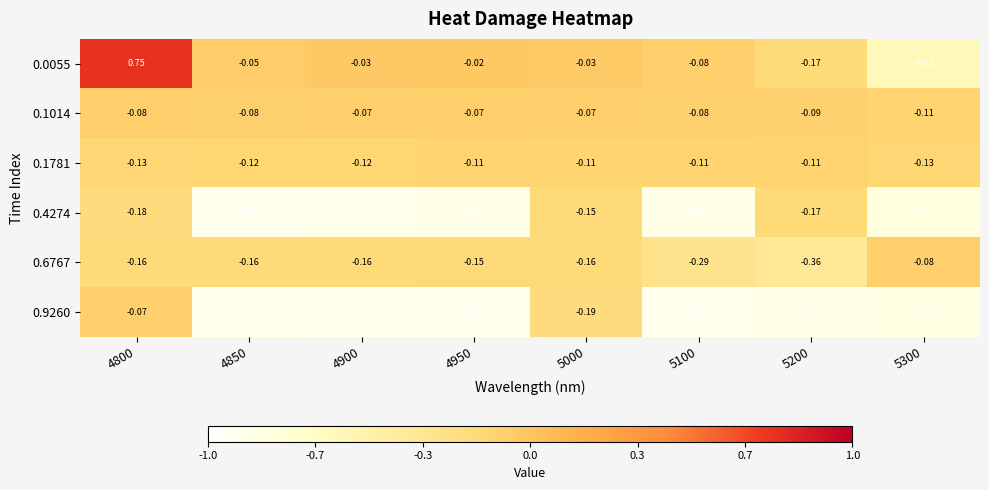

Is the value of 0.4274 at 4800 greater than the value of 0.1014 at 5000?

No